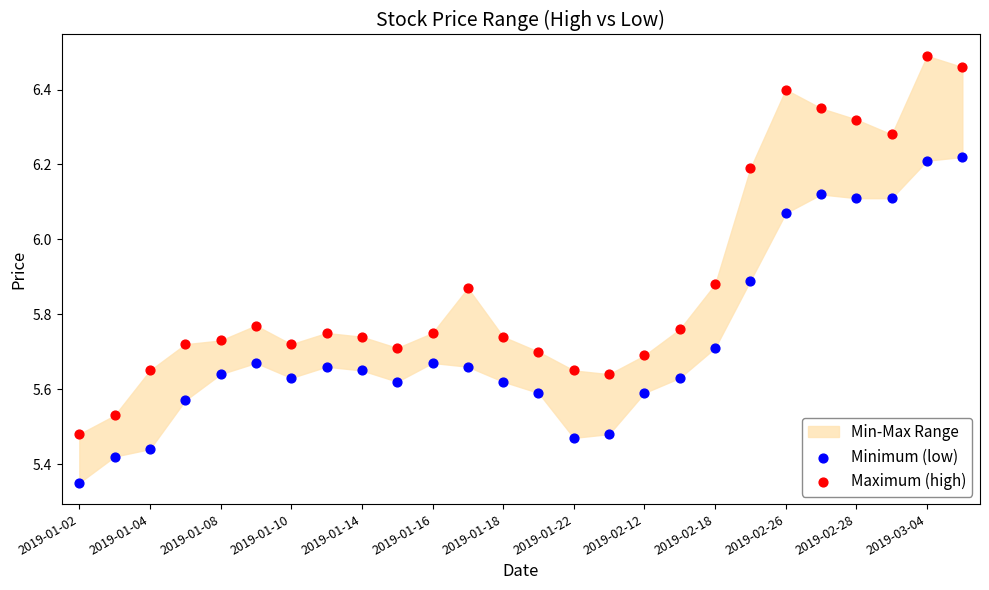

What is the X range (max minus min) for the scatter plot?

1.0